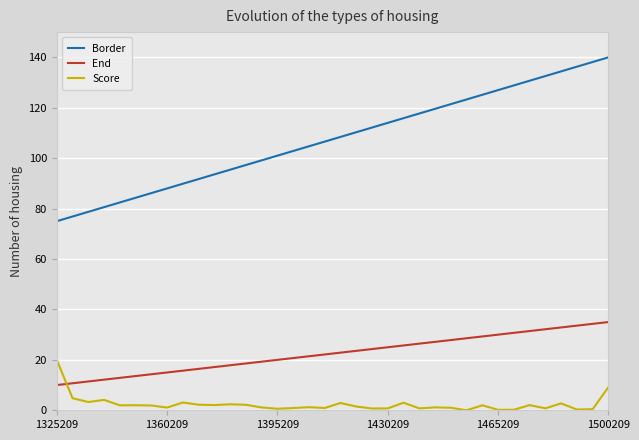

Rank the series by their maximum value, from highest to lowest.

Border, End, Score